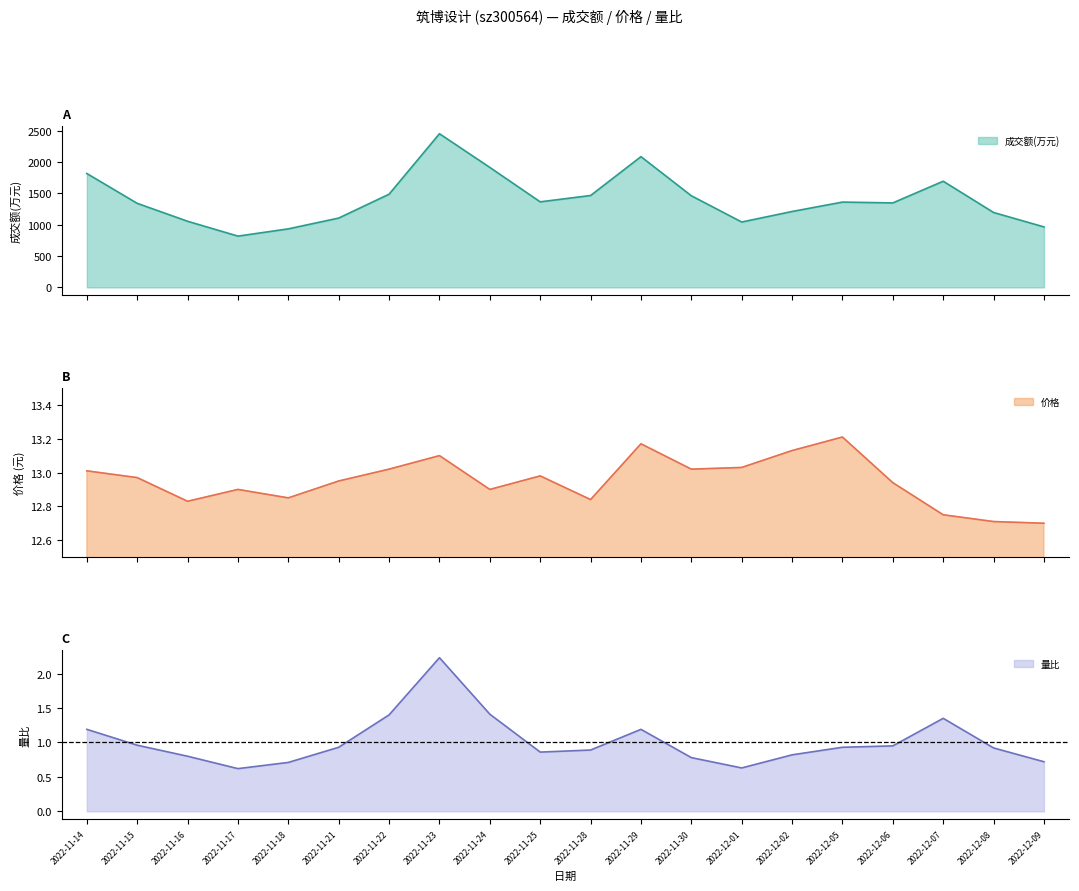

Which has a higher value, 2022-12-06 or 2022-11-17?

2022-12-06